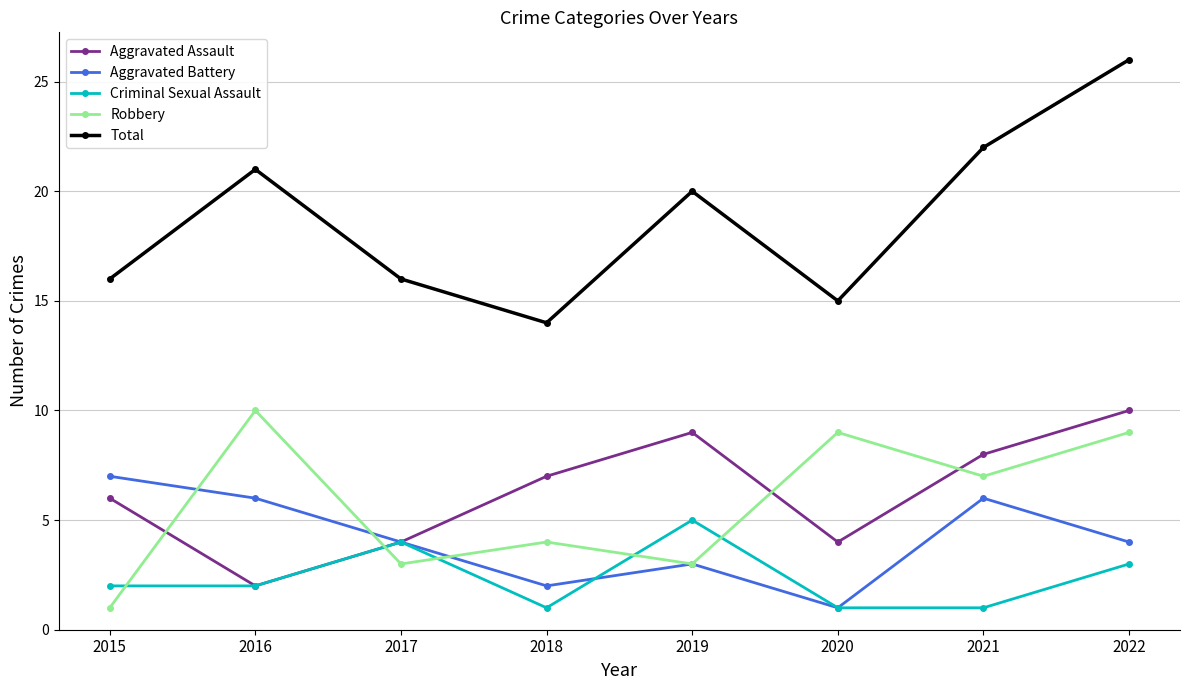

Reading right to left, extract all data points from this chart.

Aggravated Assault: 10	8	4	9	7	4	2	6
Aggravated Battery: 4	6	1	3	2	4	6	7
Criminal Sexual Assault: 3	1	1	5	1	4	2	2
Robbery: 9	7	9	3	4	3	10	1
Total: 26	22	15	20	14	16	21	16